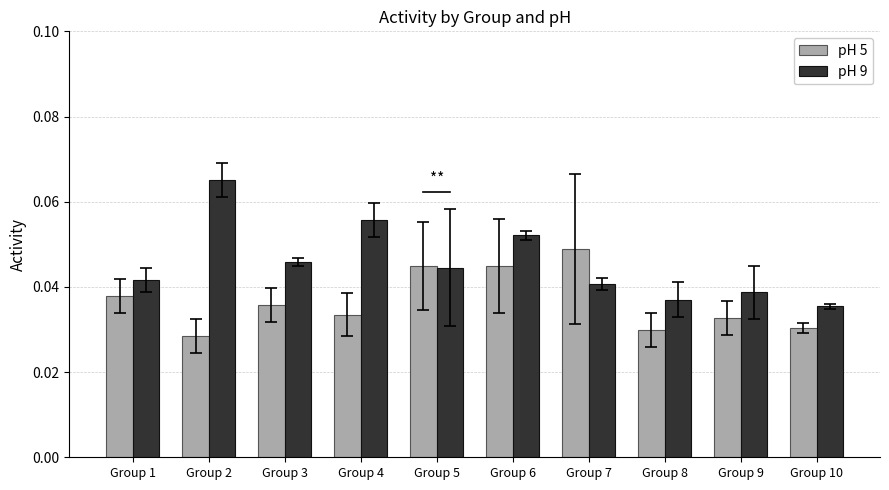

Count the pH 9 values in the range 0 to 1.

10